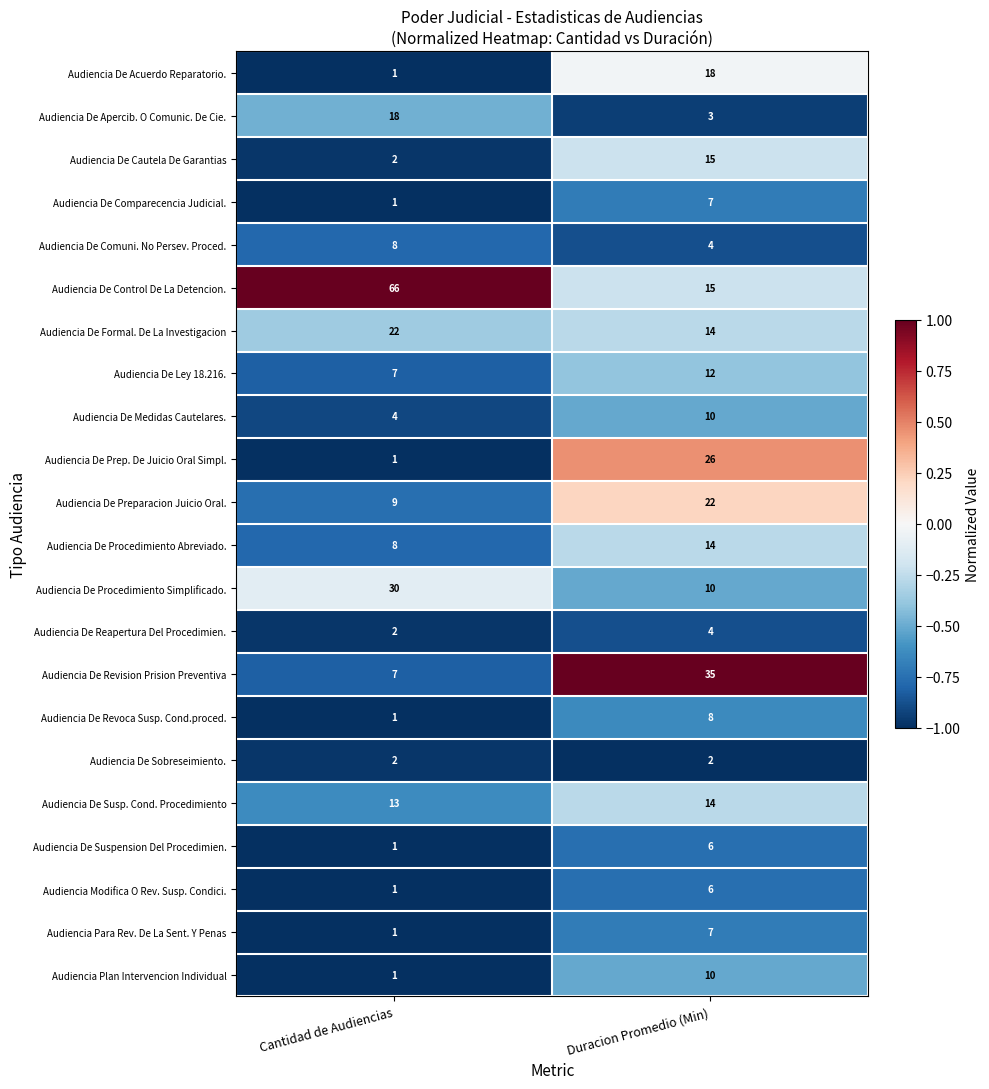

What is the spread (max minus min) of values at Duracion Promedio (Min)?

33